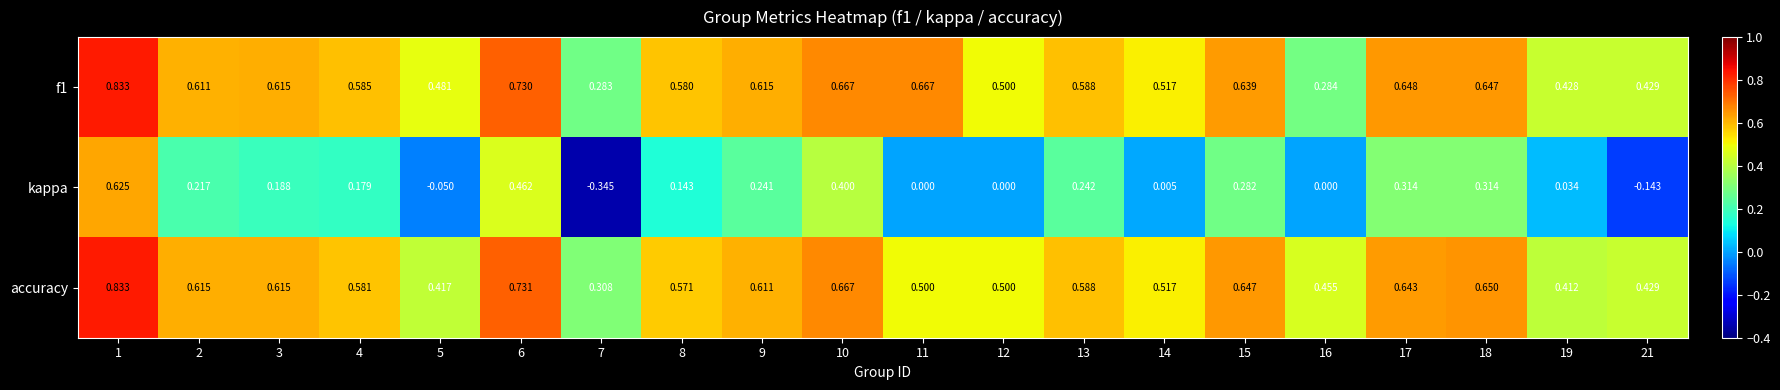

What is the total value across all series at 18?

1.6